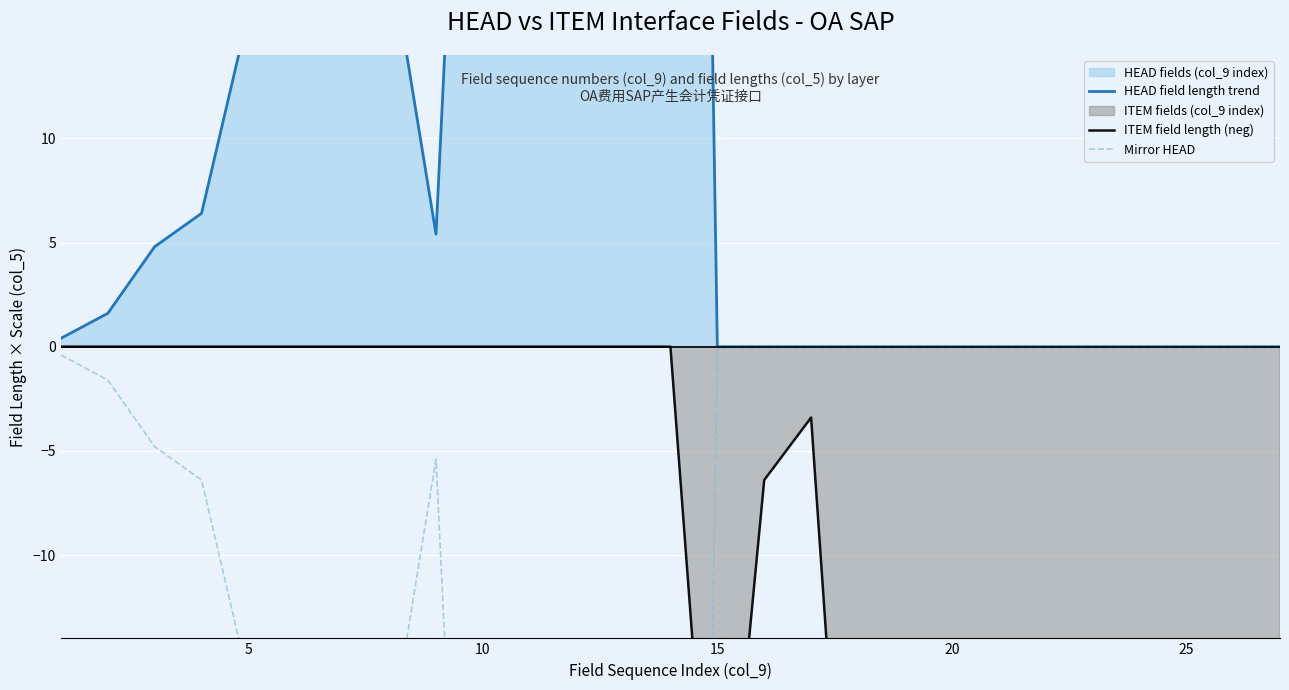

Is the value of ITEM field length (neg) at 25 greater than the value of Mirror HEAD at 13?

Yes